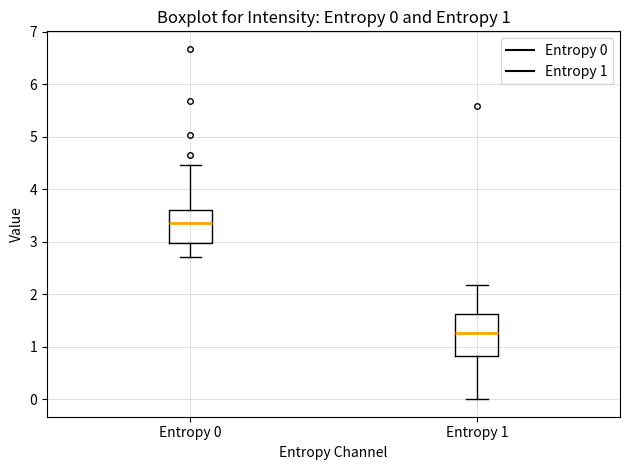

Which box's median line is the highest?

Entropy 0